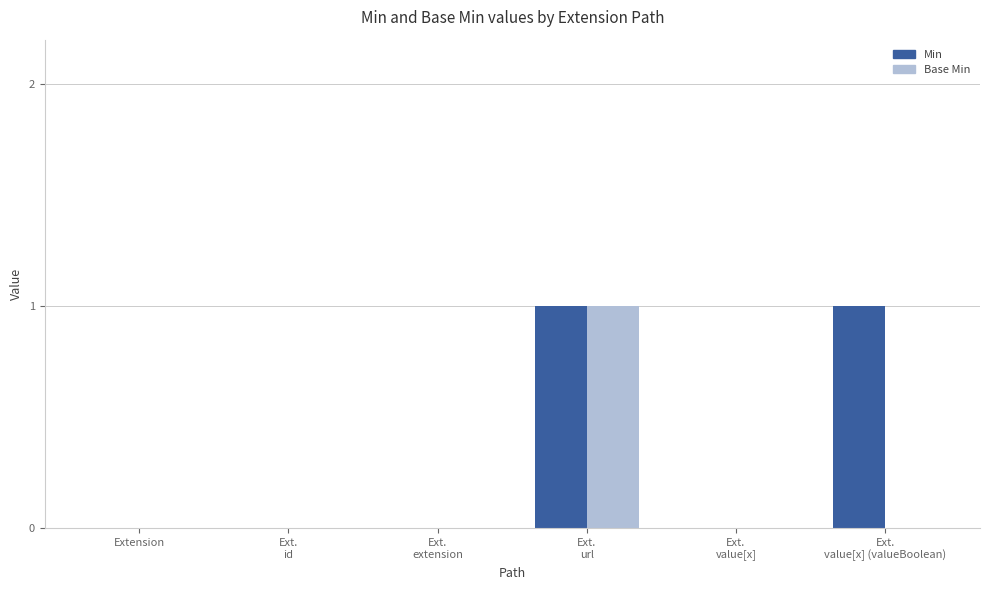

The value of Min at Extension is 0. True or false?

True